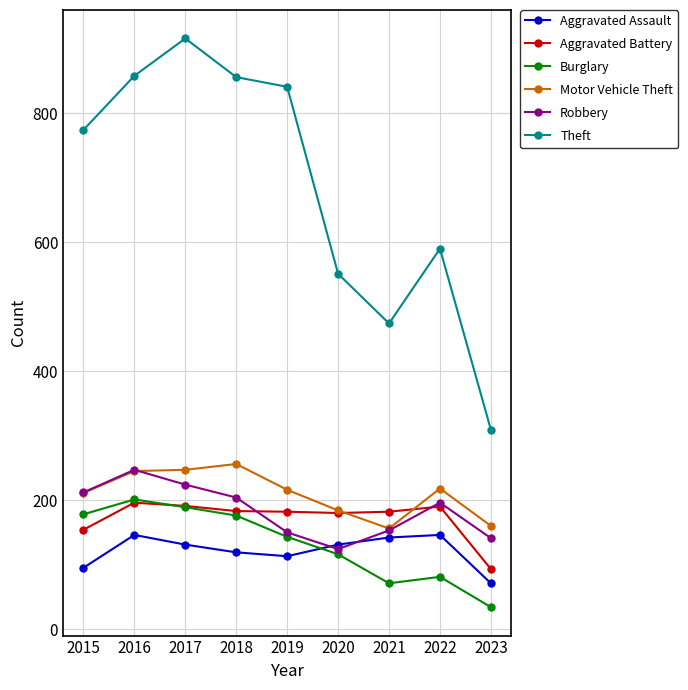

At 2023, list the series in order from largest to smallest.

Theft, Motor Vehicle Theft, Robbery, Aggravated Battery, Aggravated Assault, Burglary